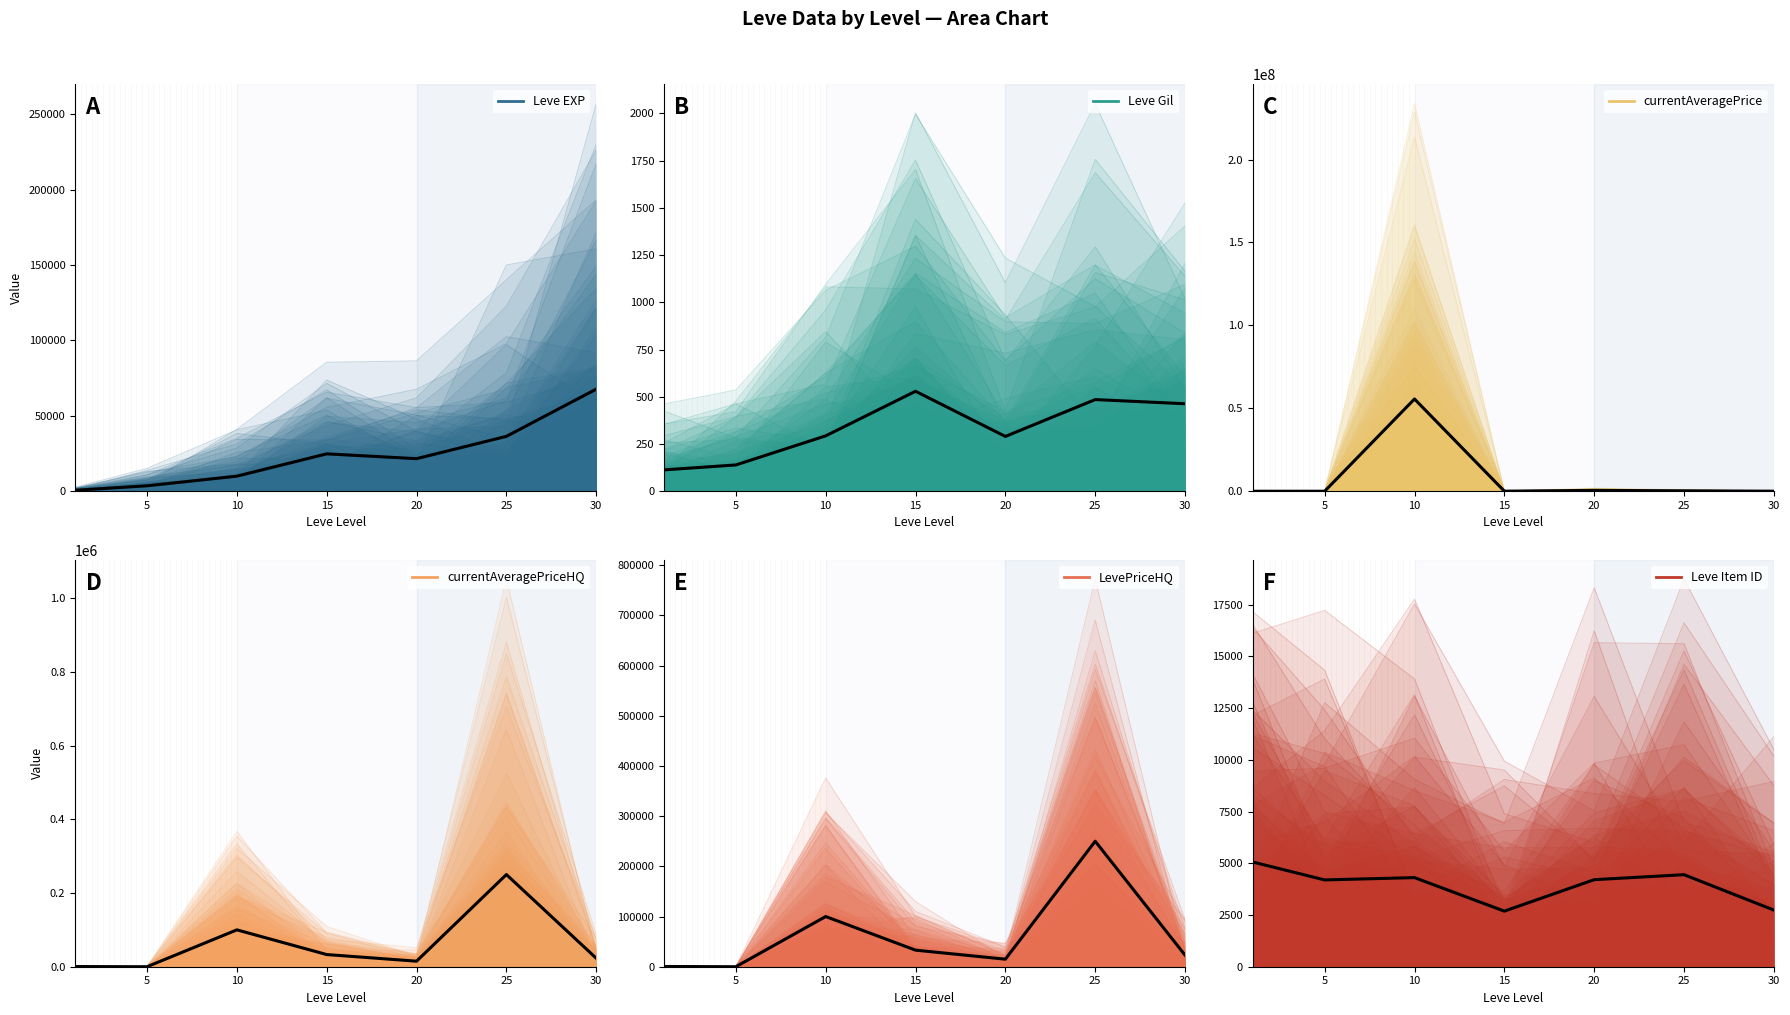

Count the number of data series in this chart.

6